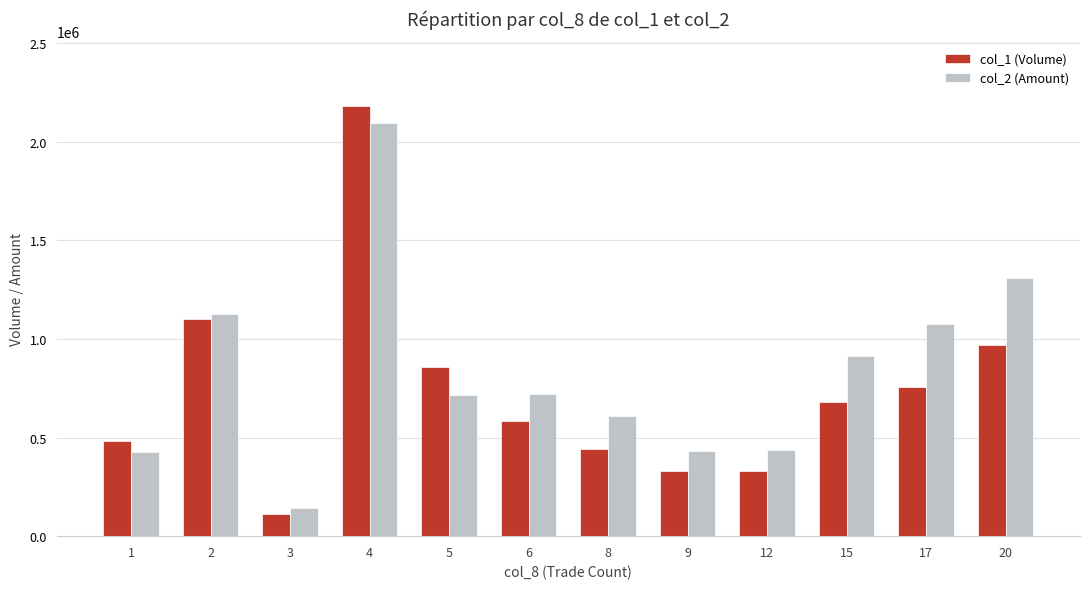

Which series has the widest spread of values?

col_1 (Volume)